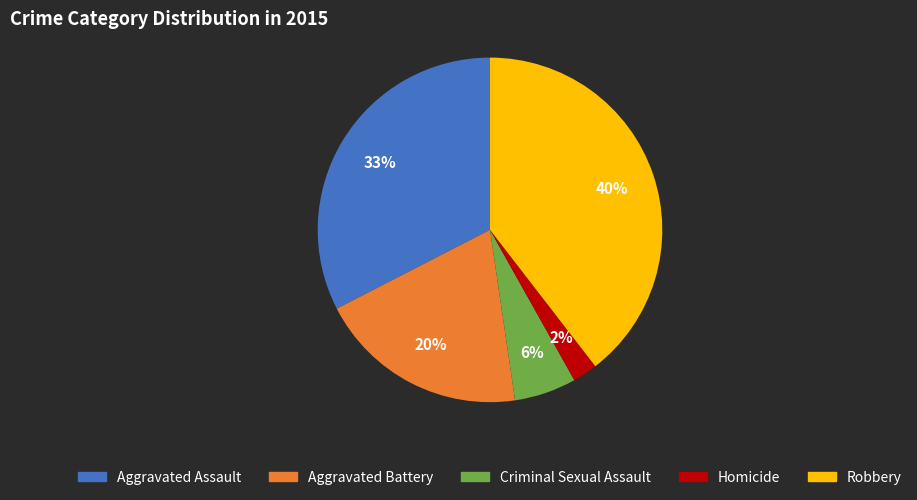

To the nearest percent, what is the average slice percentage?

20%